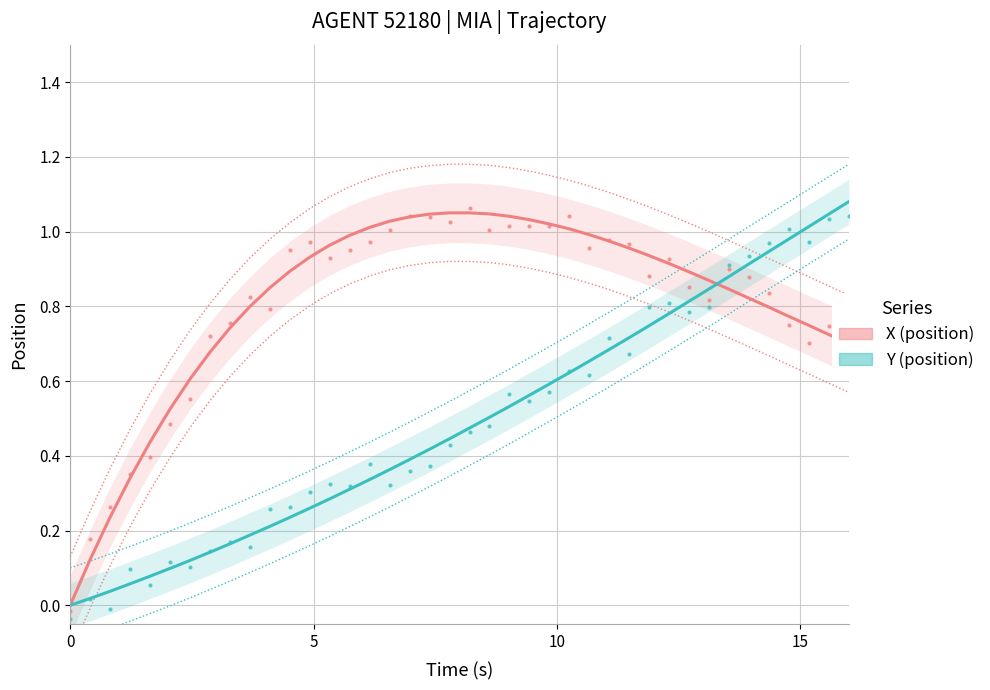

True or false: Y and X intersect in this chart.

True